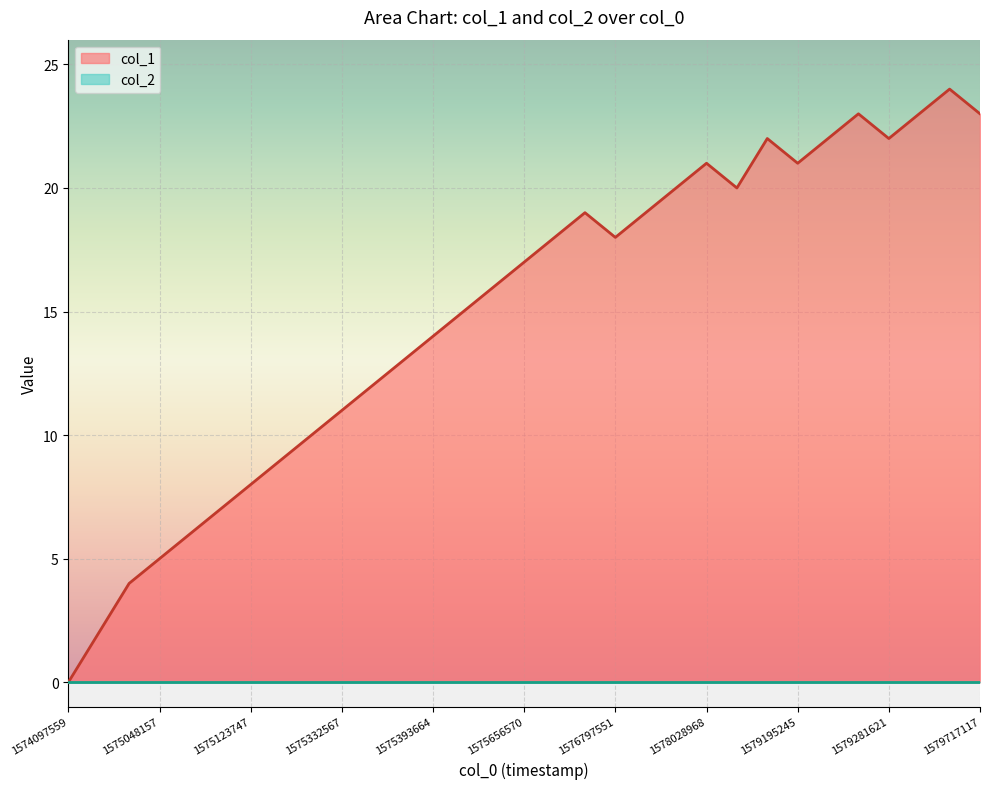

Which series has the widest spread of values?

col_1